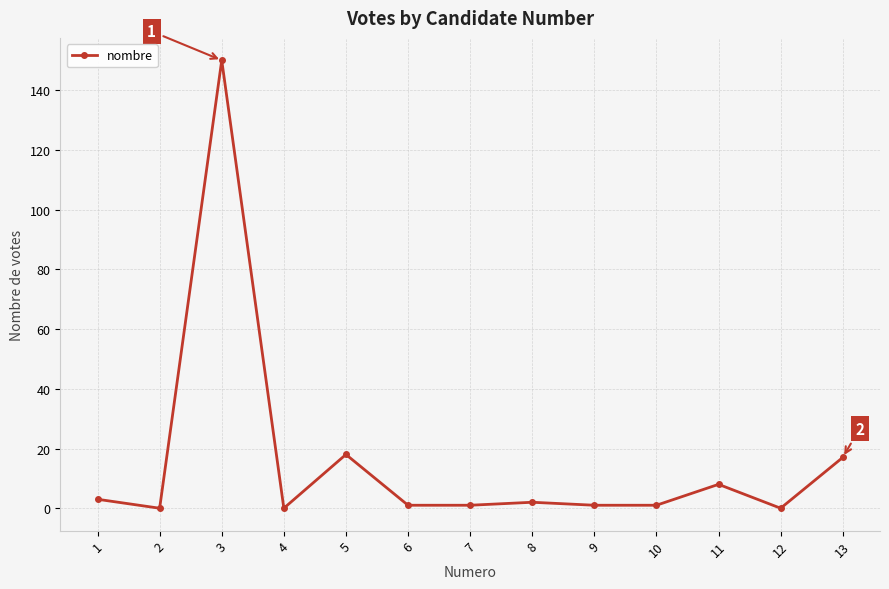

What is the greatest value displayed?

150